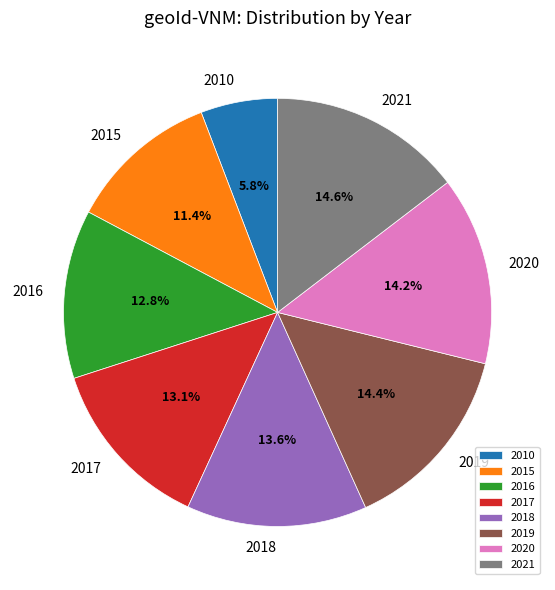

To the nearest percent, what is the difference between the largest and smallest slice percentages?

9%